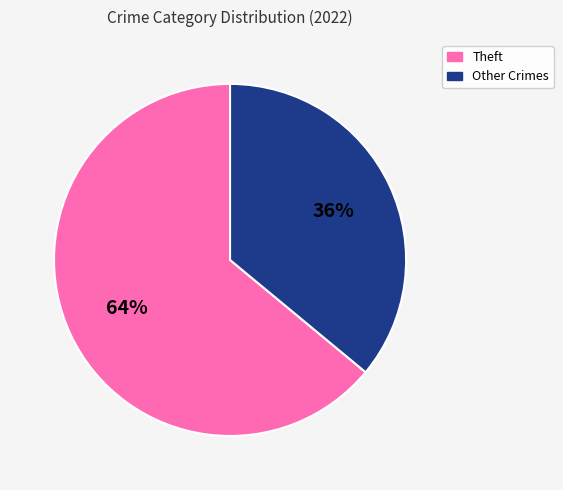

Is there any slice that represents more than half of the pie?

Yes